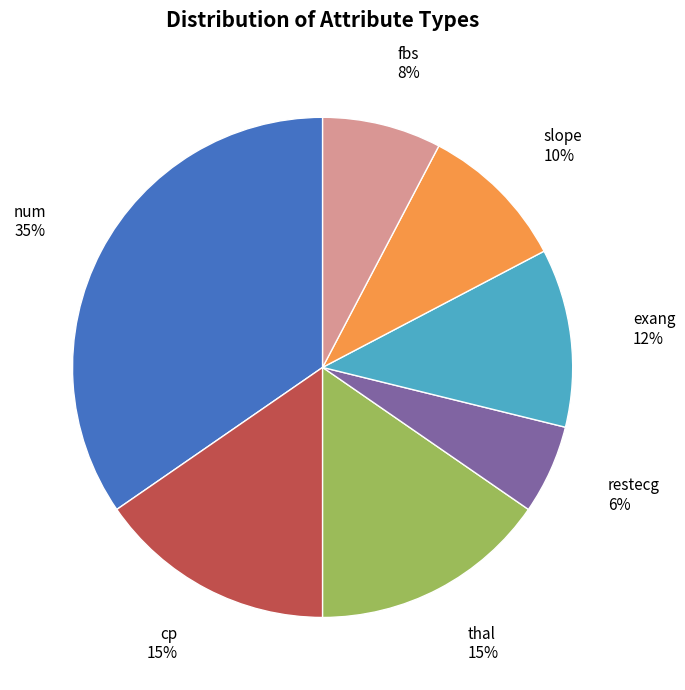

To the nearest percent, what is the average slice percentage?

14%